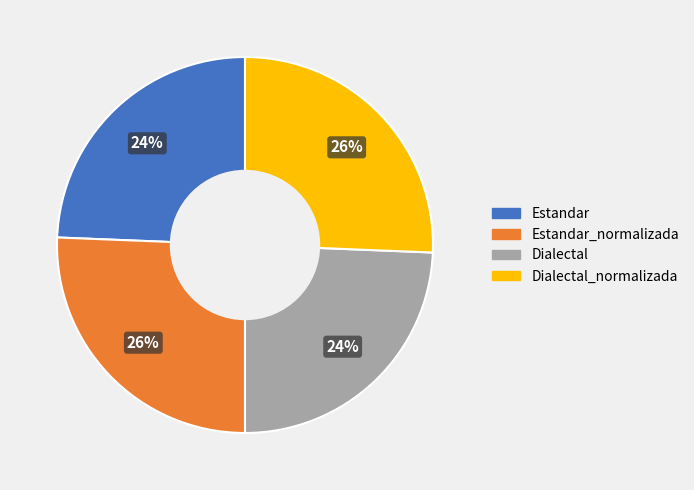

Is Estandar the majority of the pie?

No